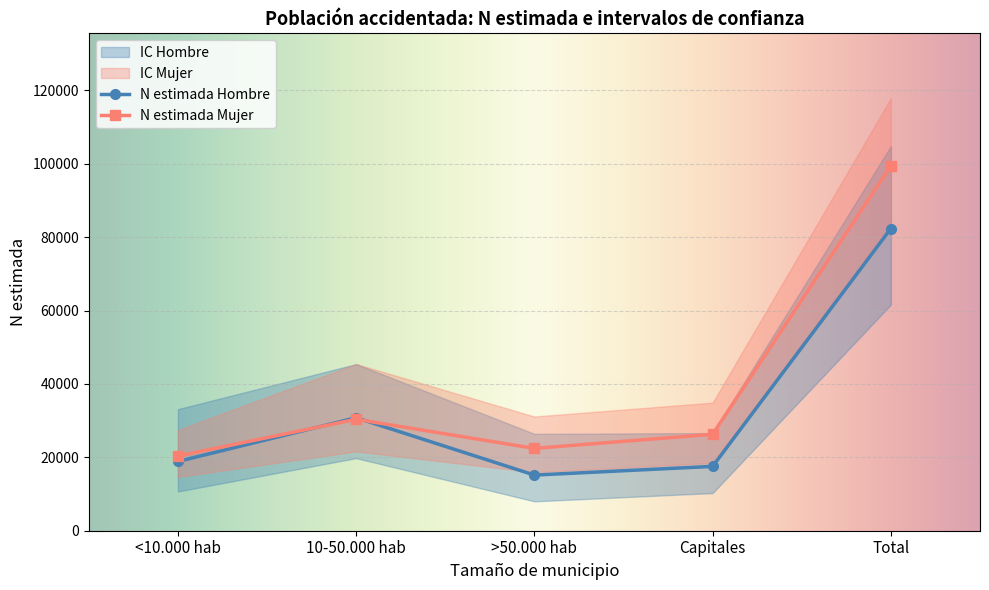

True or false: N lím inf Mujer has a value of 10164 at Capitales.

False